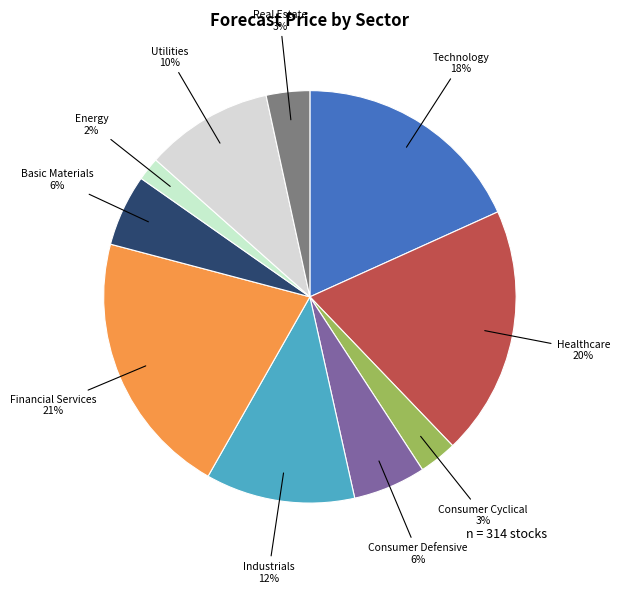

Which category has the biggest portion of the pie?

Financial Services